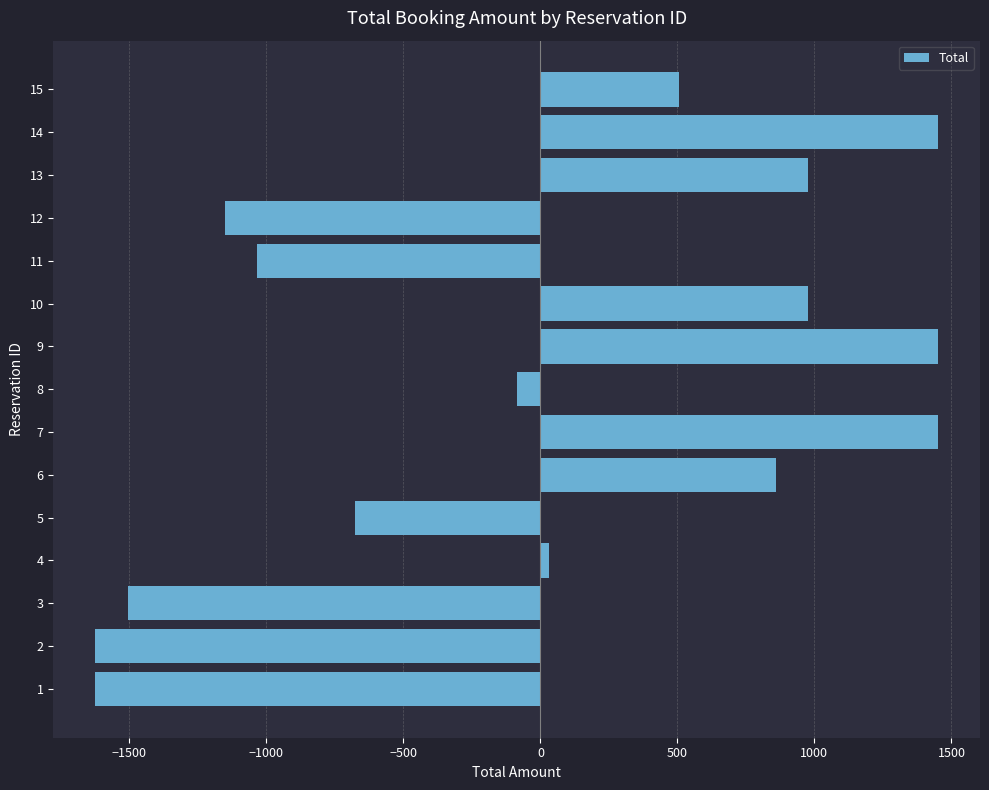

How many data points are less than 31?

7